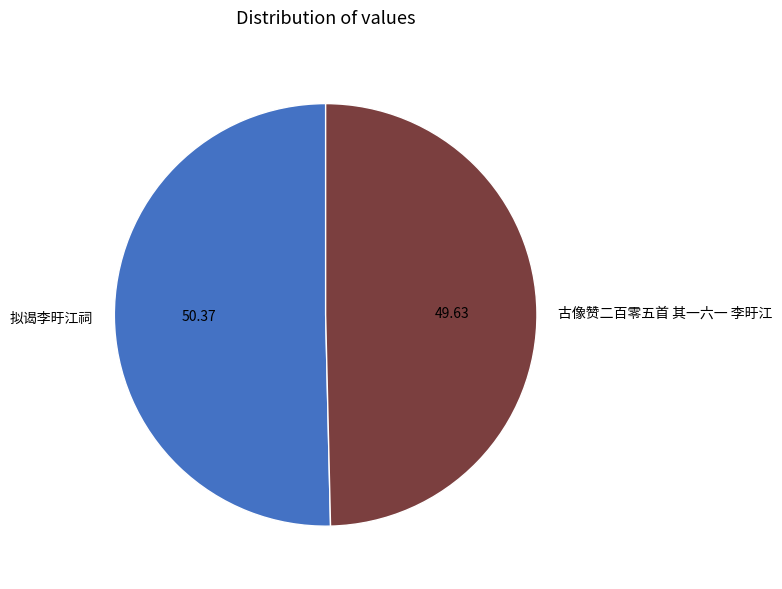

Does 古像赞二百零五首 其一六一 李旴江 represent more than half of the total?

No